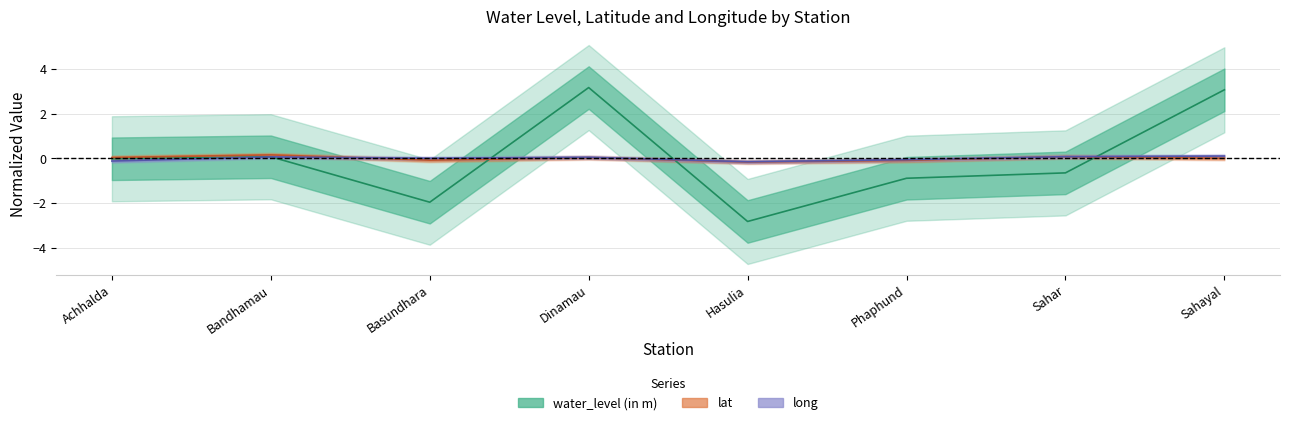

At which label does lat reach its minimum?

Hasulia